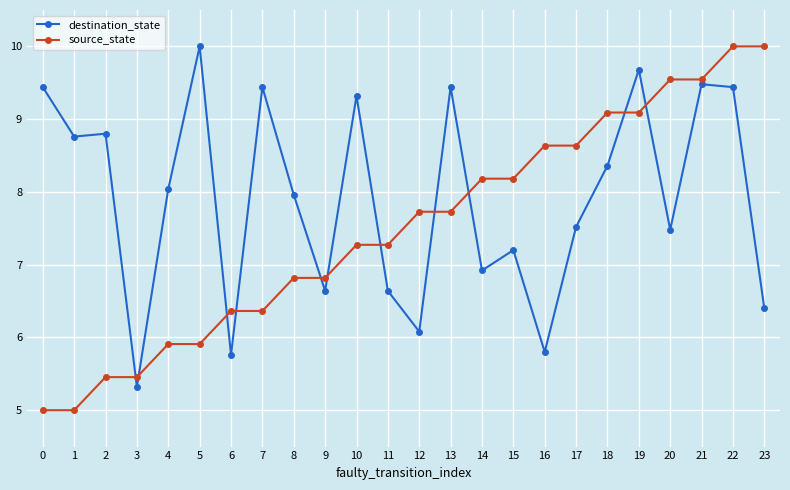

At which label does destination_state reach its minimum?

3